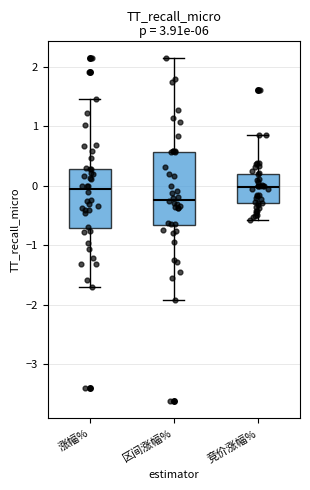

Comparing the boxes themselves (not the whiskers), which one is the tallest?

区间涨幅%